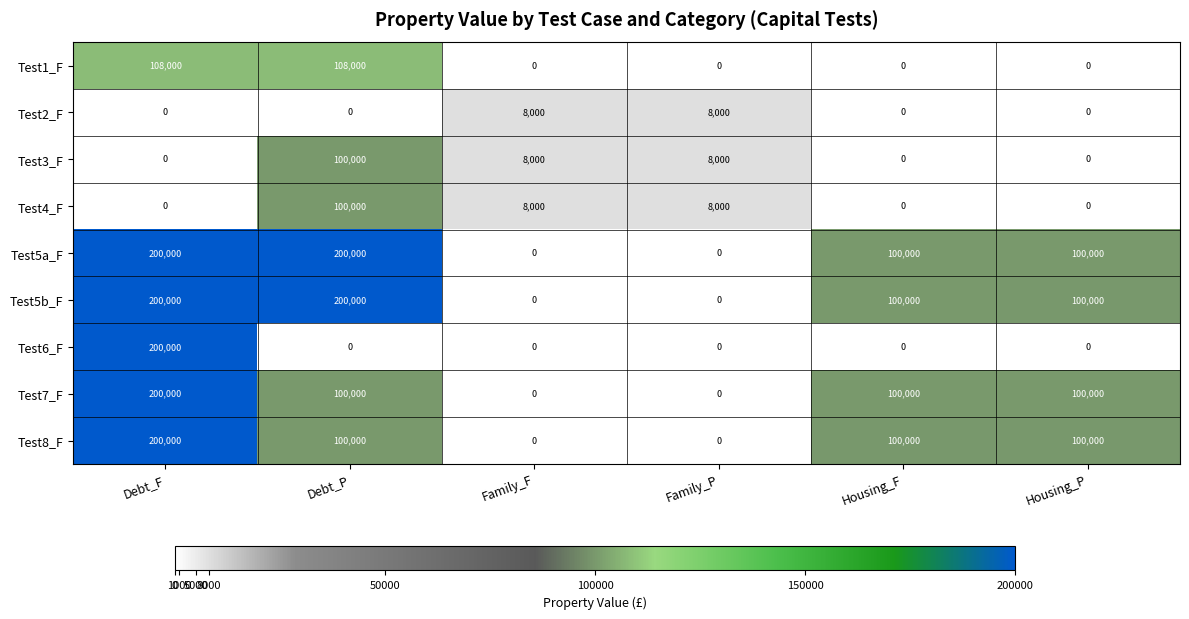

At which label does Test3_F reach its peak?

Debt_P